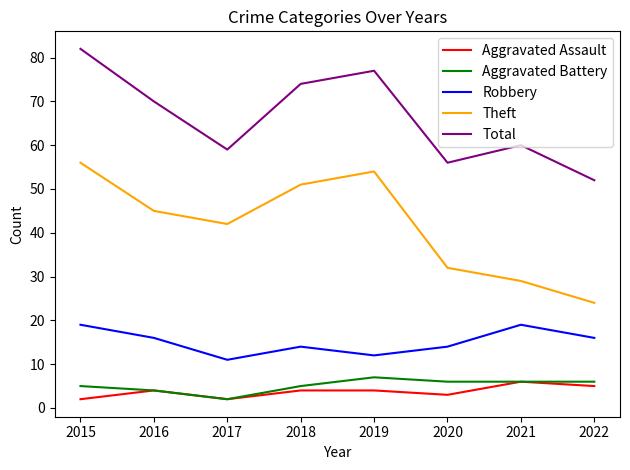

At how many categories does at least one series exceed 66?

4